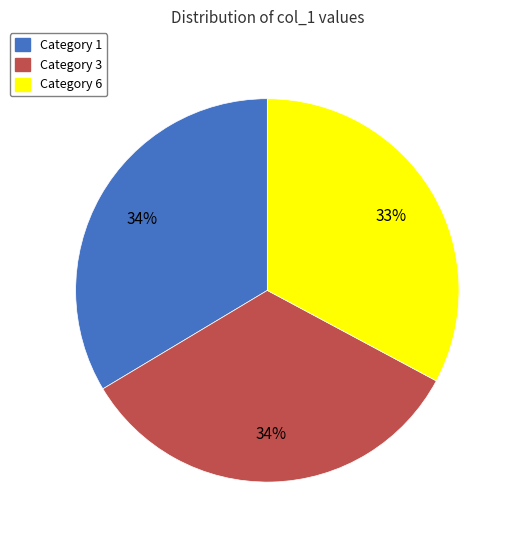

Which slice is the smallest?

Category 6